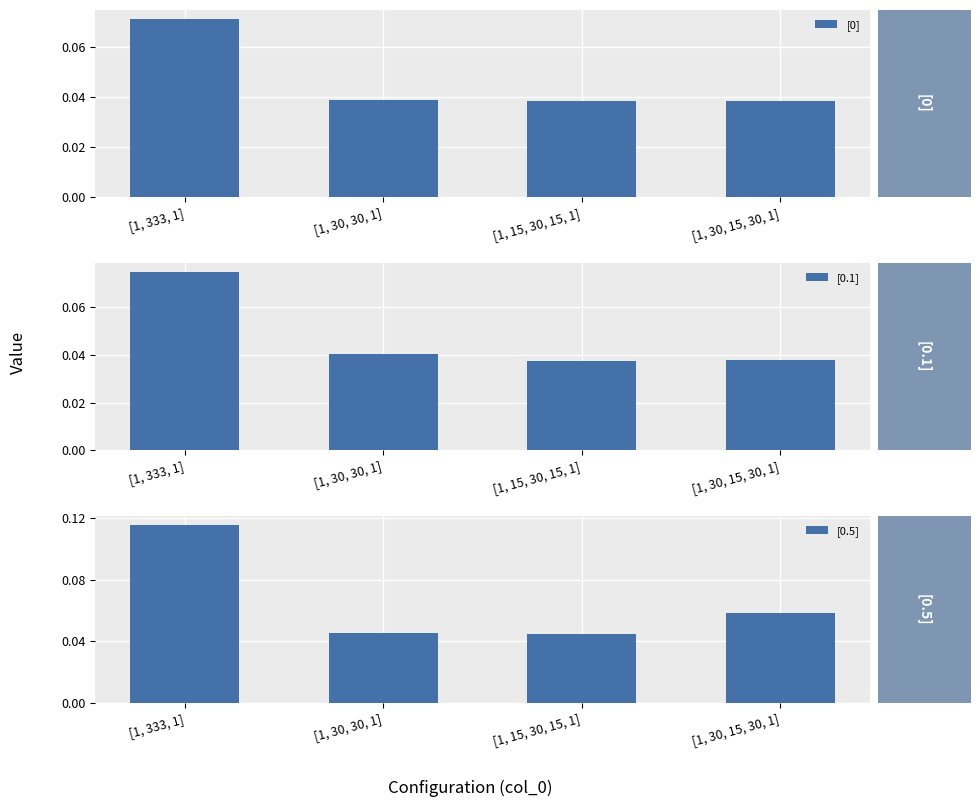

Which has a higher value, [1, 30, 30, 1] or [1, 333, 1]?

[1, 333, 1]